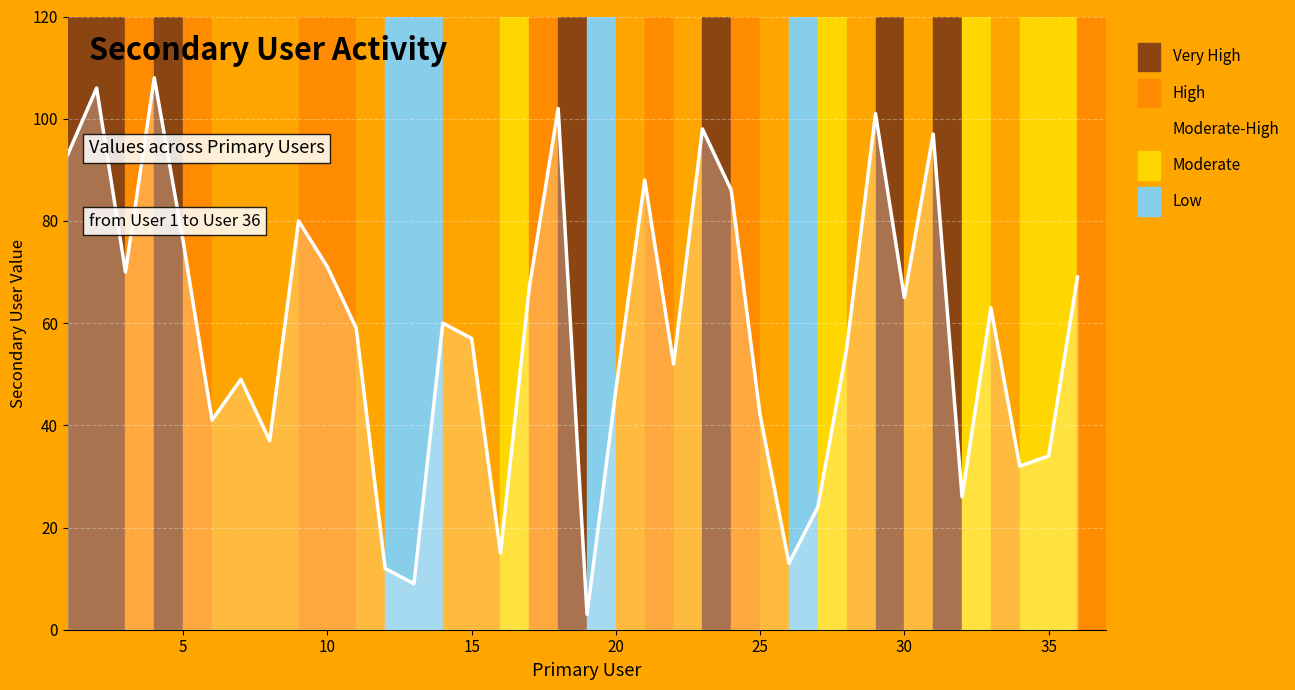

What is the maximum value shown in the chart?

108